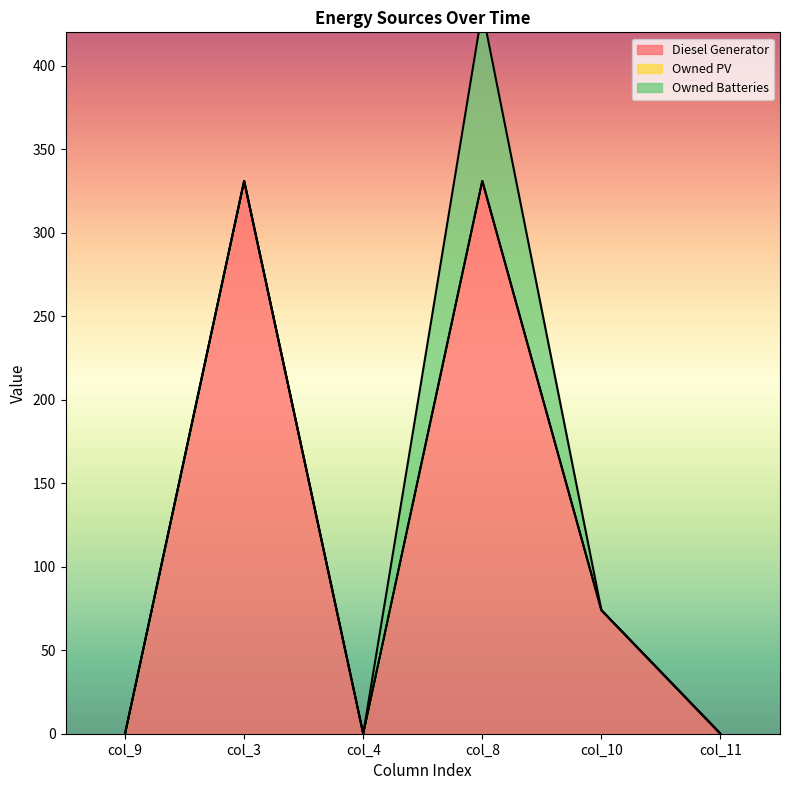

At which label does Owned Batteries reach its minimum?

col_9